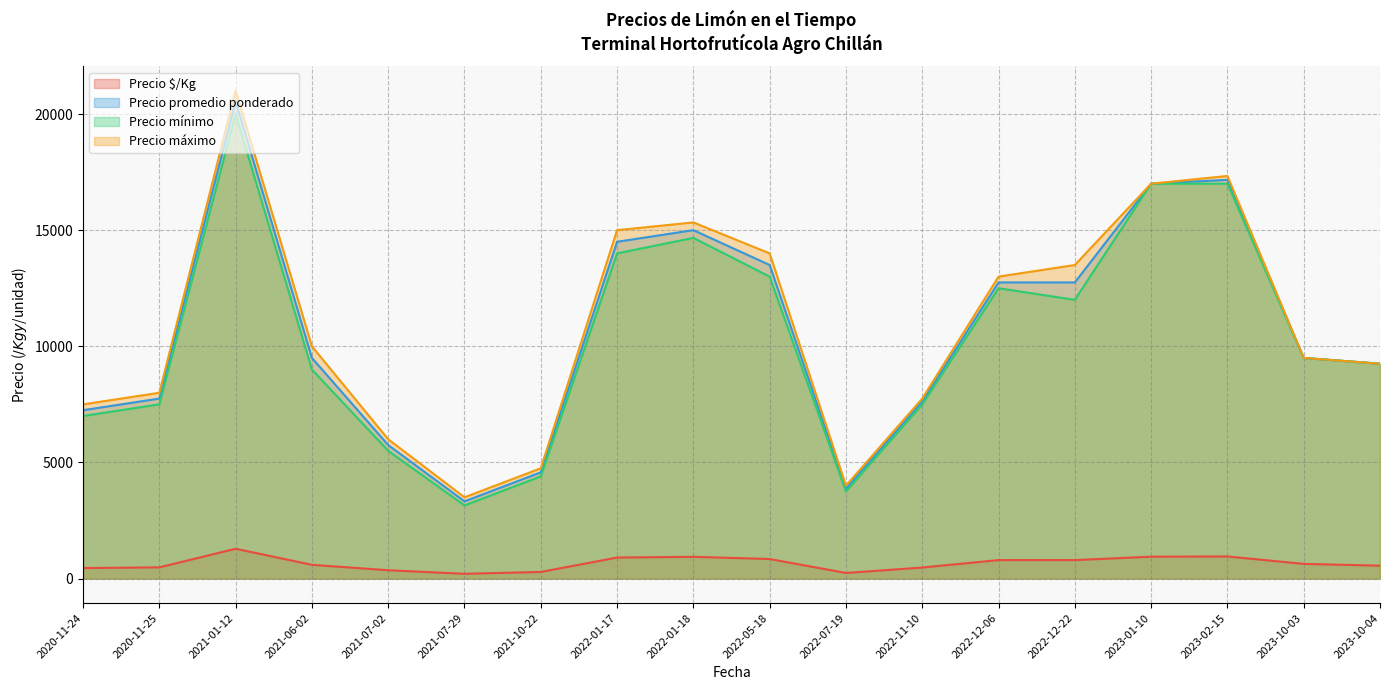

The value of Precio promedio ponderado at 2022-01-18 is 15000.0. True or false?

True